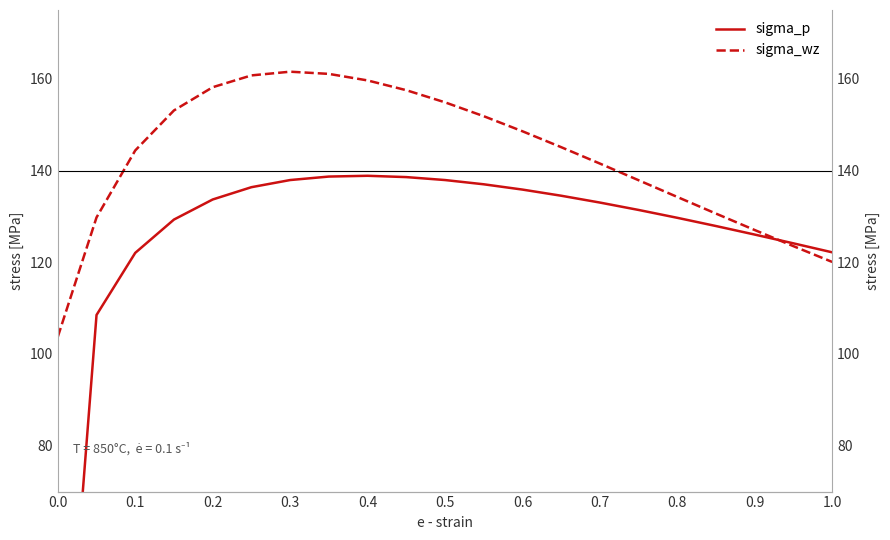

Is it true that sigma_p equals 226.5 at 0.2?

False